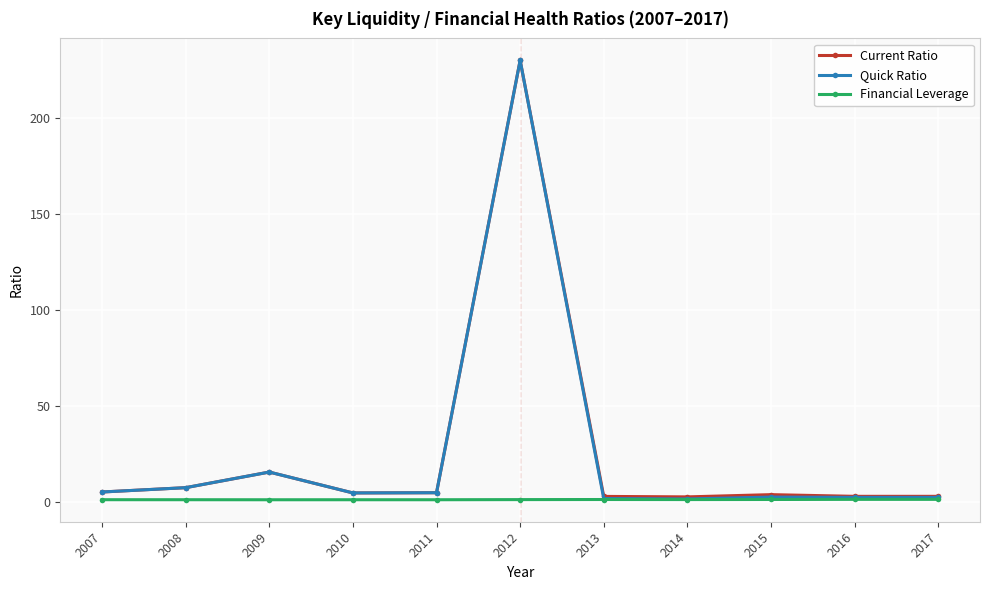

The Current Ratio series shows 2.8 at 2016. True or false?

True